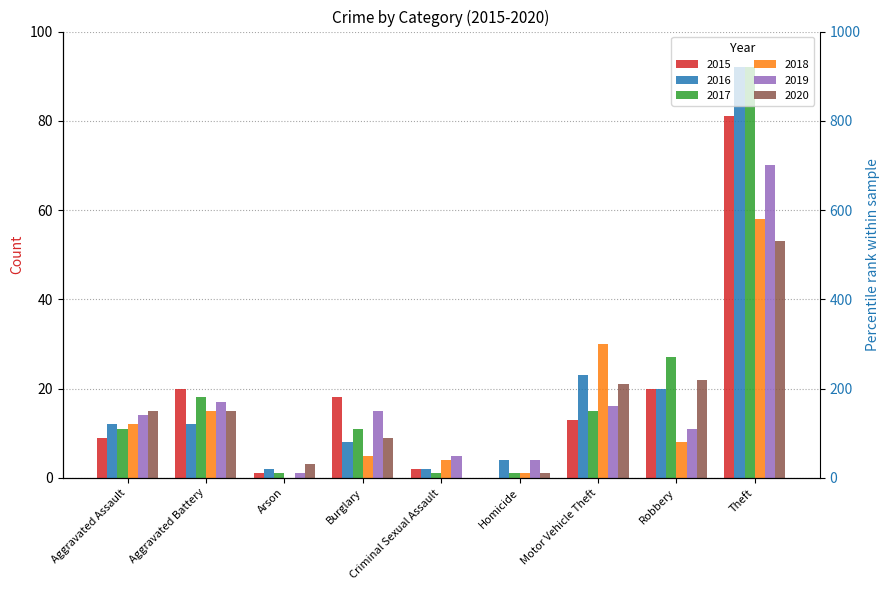

Which series has the largest total across all categories?

2017